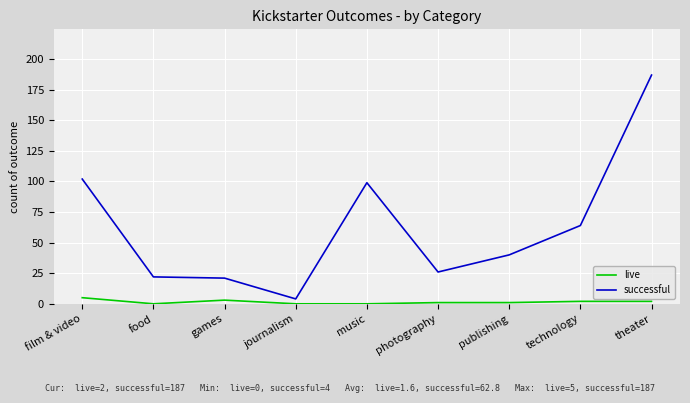

List the series in order of their peak value, lowest first.

live, successful